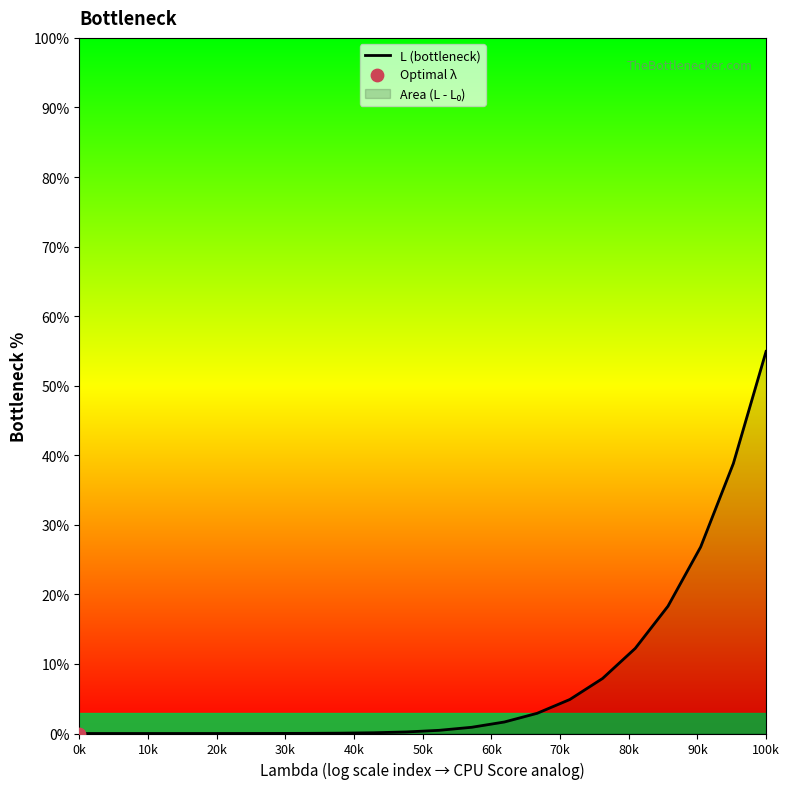

True or false: the data shows 0.0 at 0k.

True